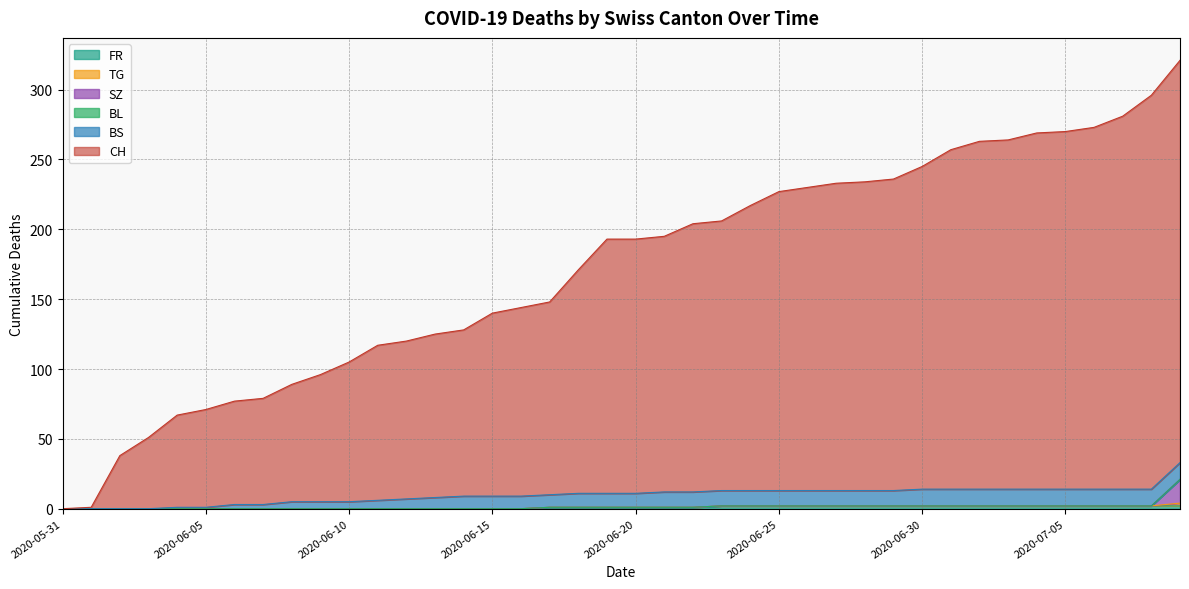

True or false: SZ has a value of -8 at 2020-06-30.

False